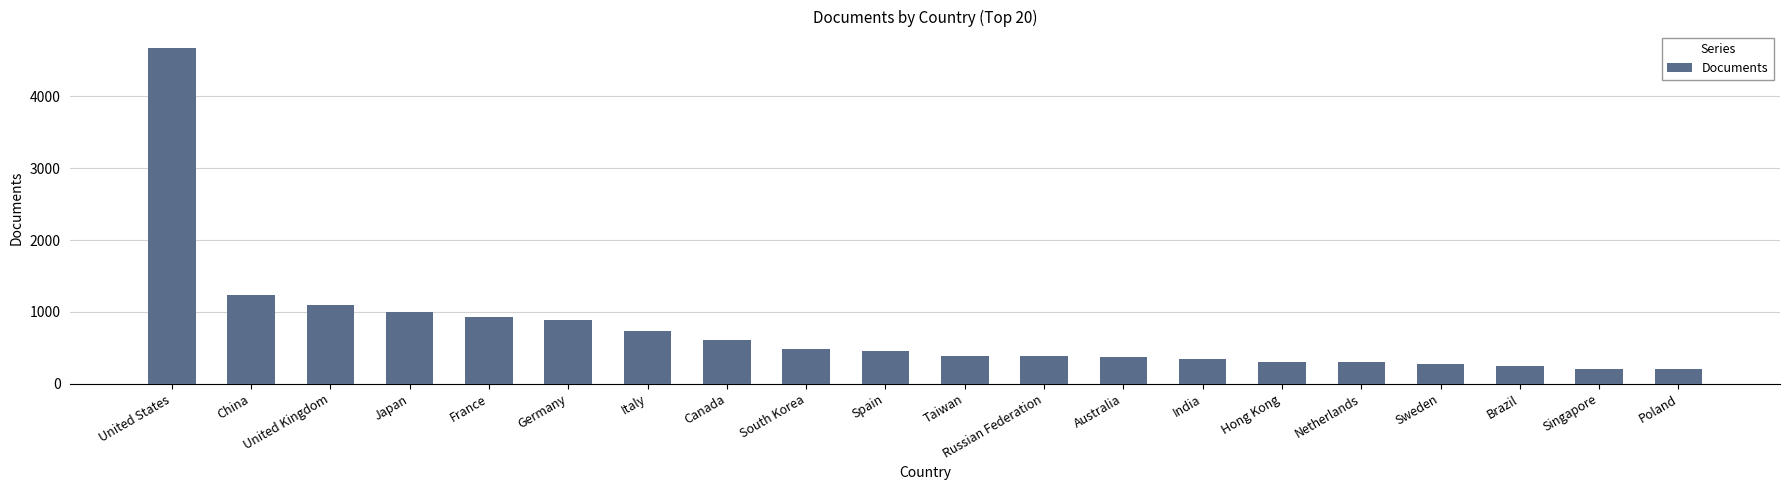

Read the value at Canada, to the nearest 50.

600